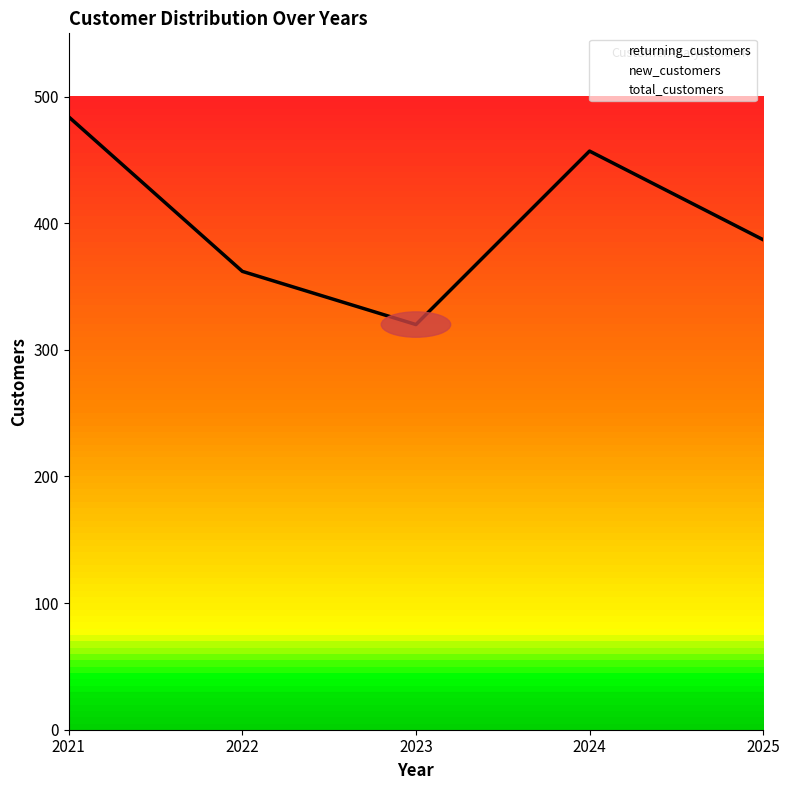

What is the total value across all series at 2024?

914